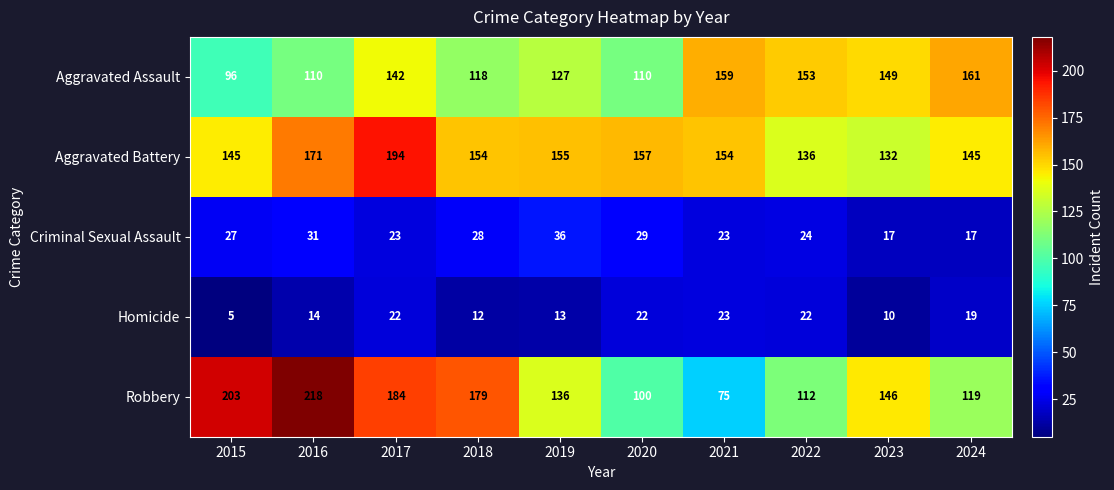

The value of Aggravated Assault at 2022 is 52. True or false?

False